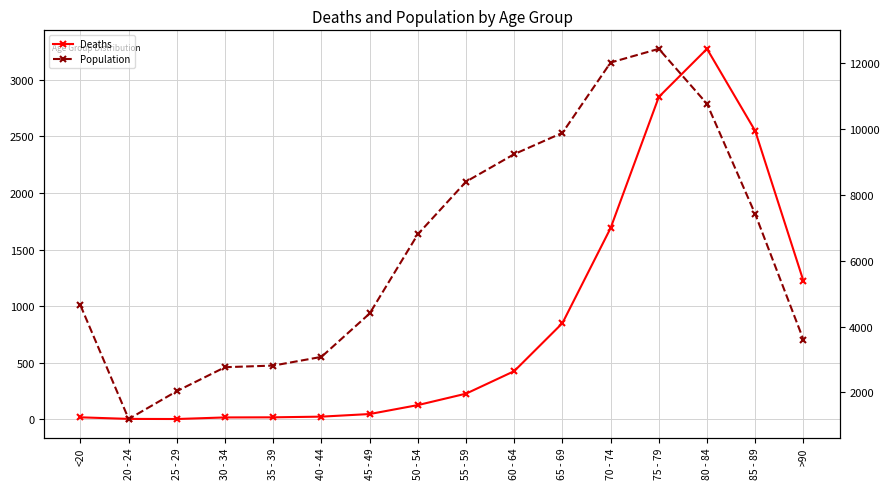

List the labels in order of Population value, largest first.

75 - 79, 70 - 74, 80 - 84, 65 - 69, 60 - 64, 55 - 59, 85 - 89, 50 - 54, <20, 45 - 49, >90, 40 - 44, 35 - 39, 30 - 34, 25 - 29, 20 - 24